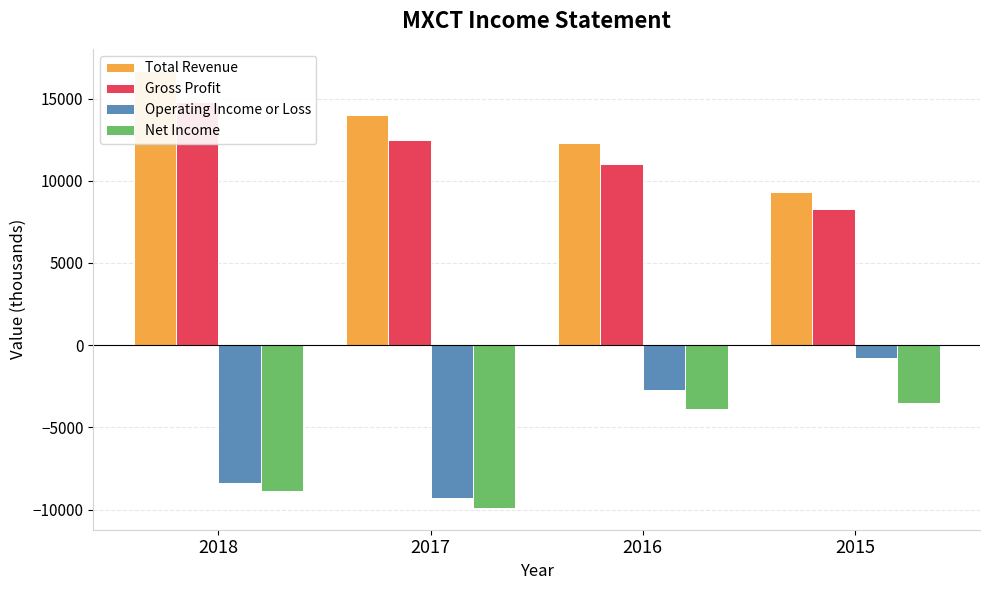

Which series has the largest total across all categories?

Total Revenue